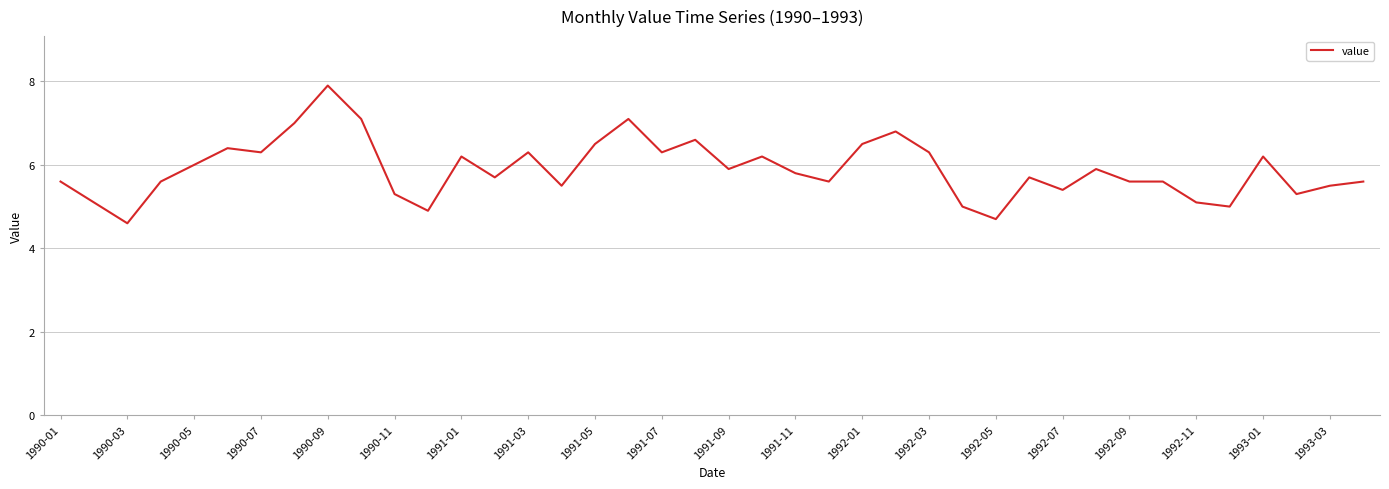

What is the maximum value shown in the chart?

7.9